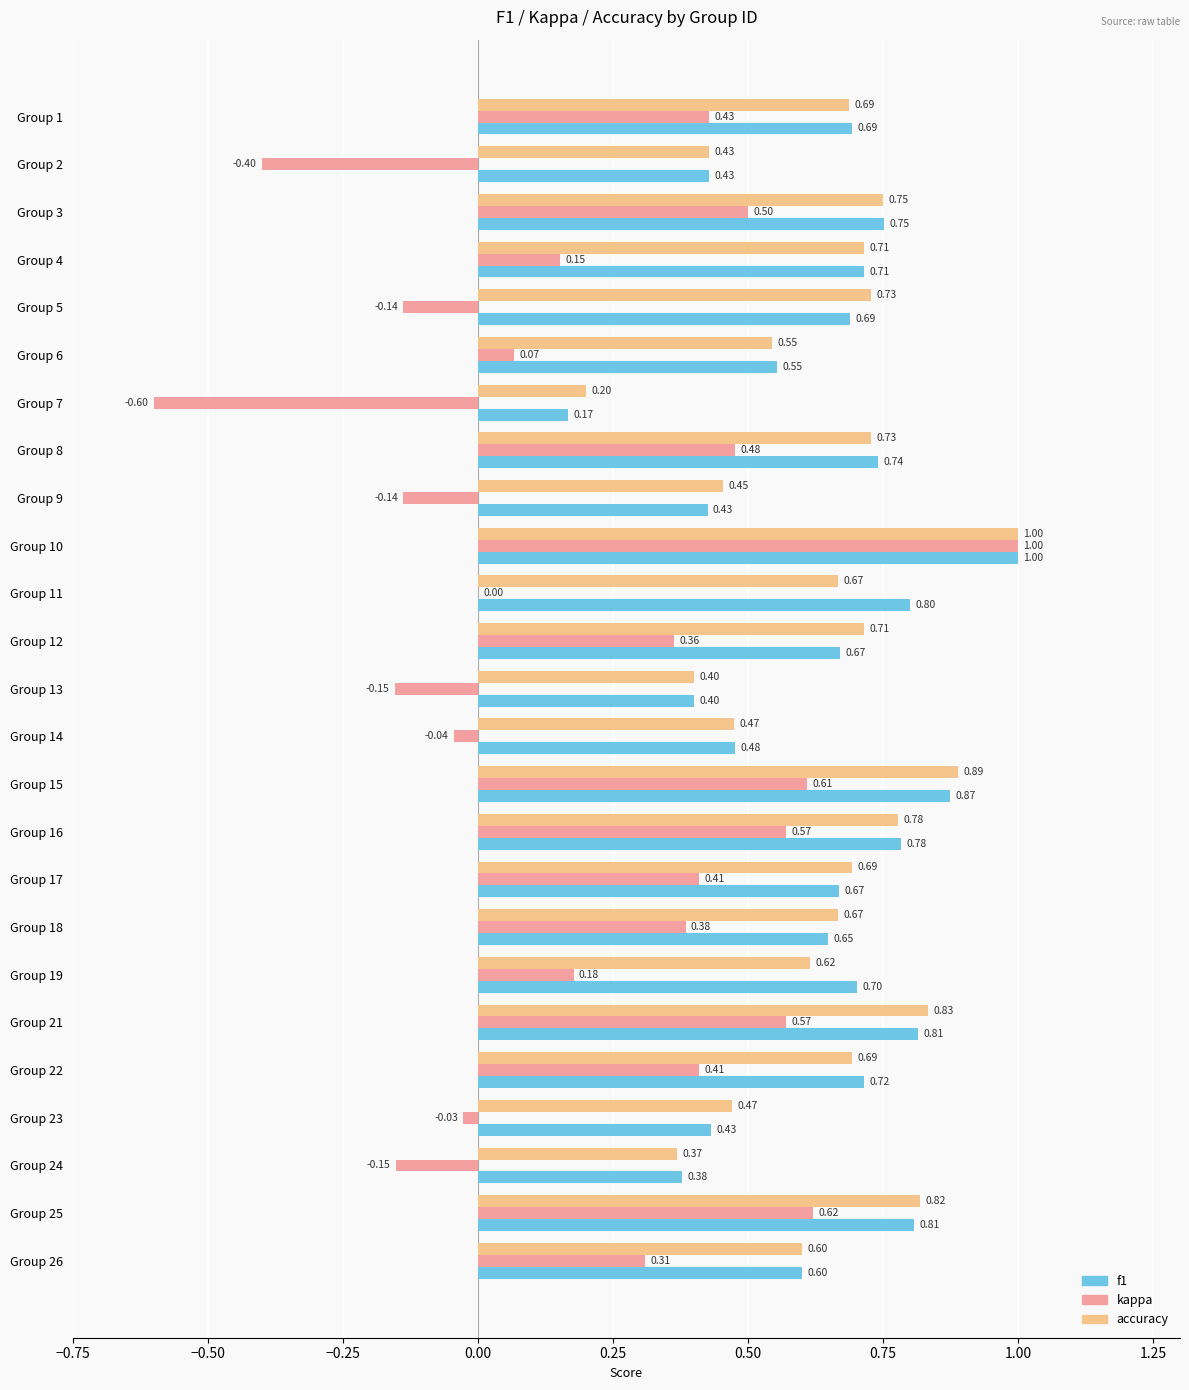

Which series has the largest total across all categories?

f1